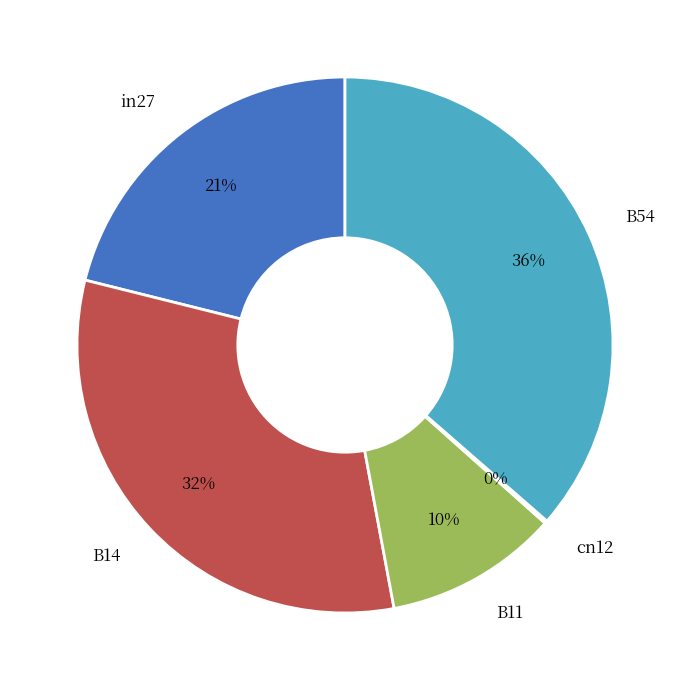

Is there any slice that represents more than half of the pie?

No